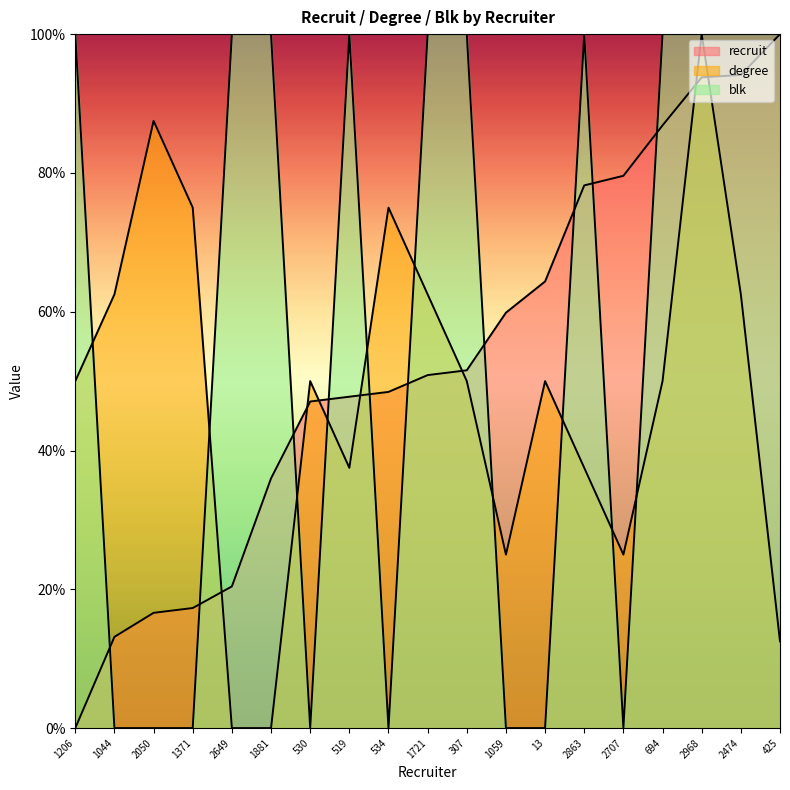

Is the value of blk at 2474 greater than the value of recruit at 1044?

Yes